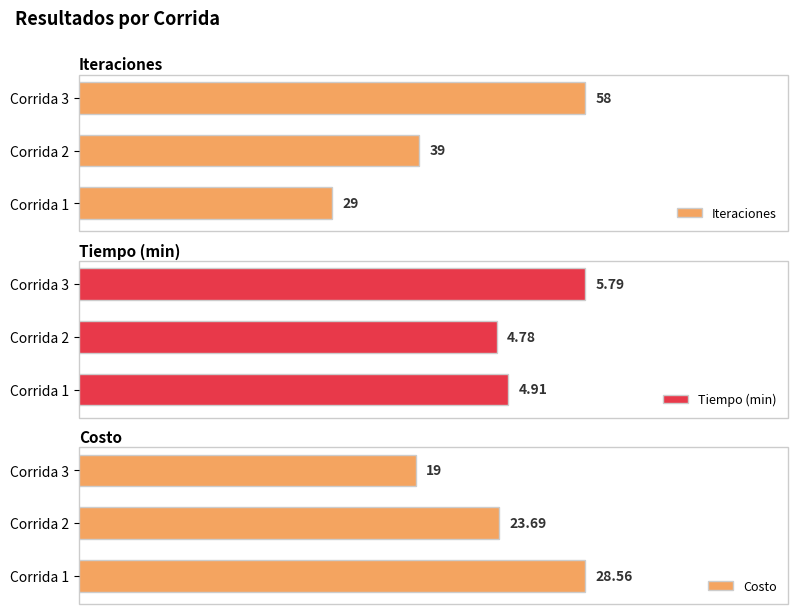

How many distinct data groups are displayed?

3